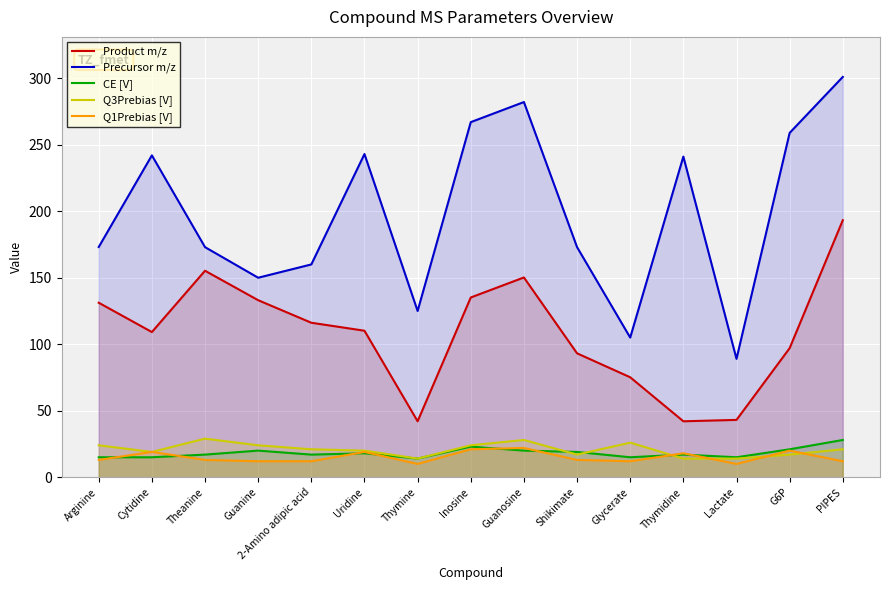

Which series changed the most between 2-Amino adipic acid and Thymine?

Product m/z